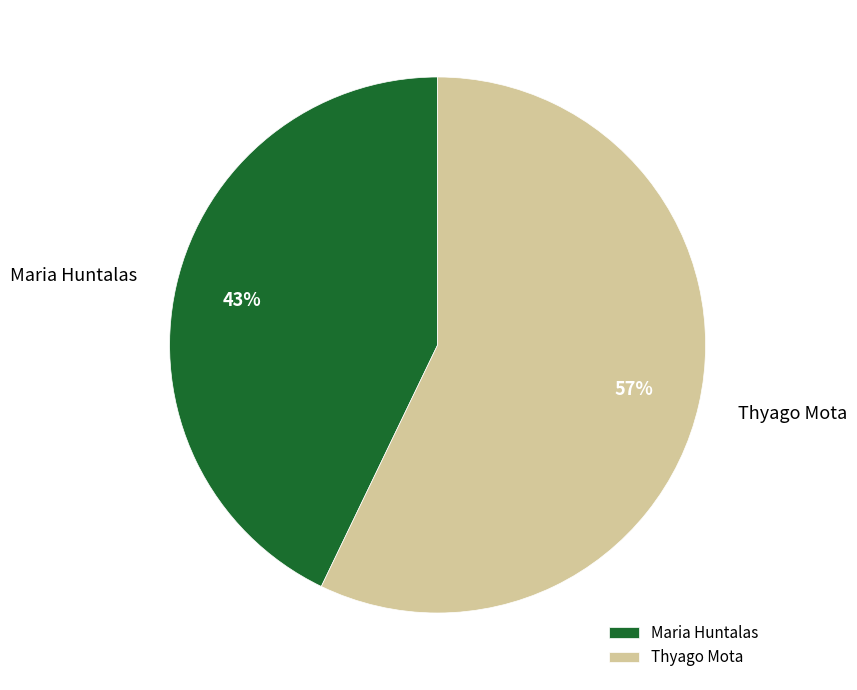

True or false: Maria Huntalas accounts for 43% of the total.

True